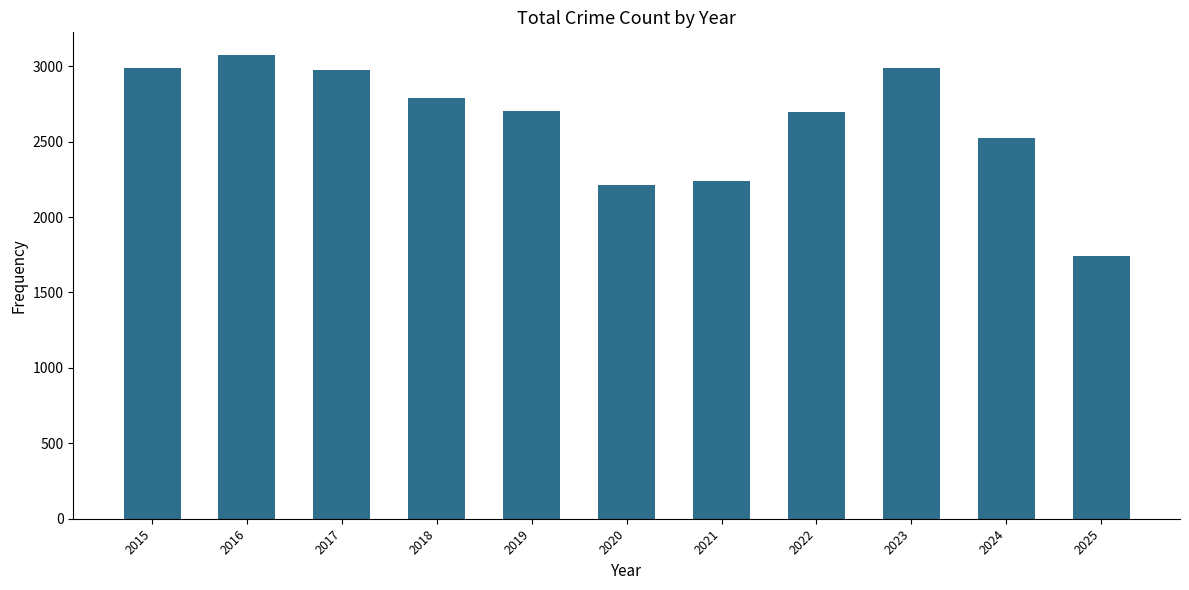

Is it true that the value at 2016 is 3071?

True